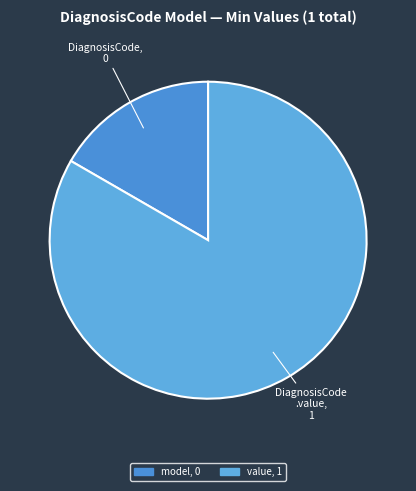

Which slice is the largest?

shr-core-DiagnosisCode-model.value